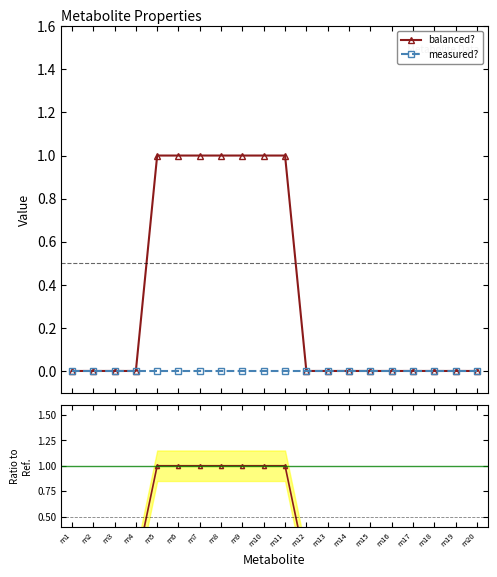

Between m17 and m7, which is larger?

m7